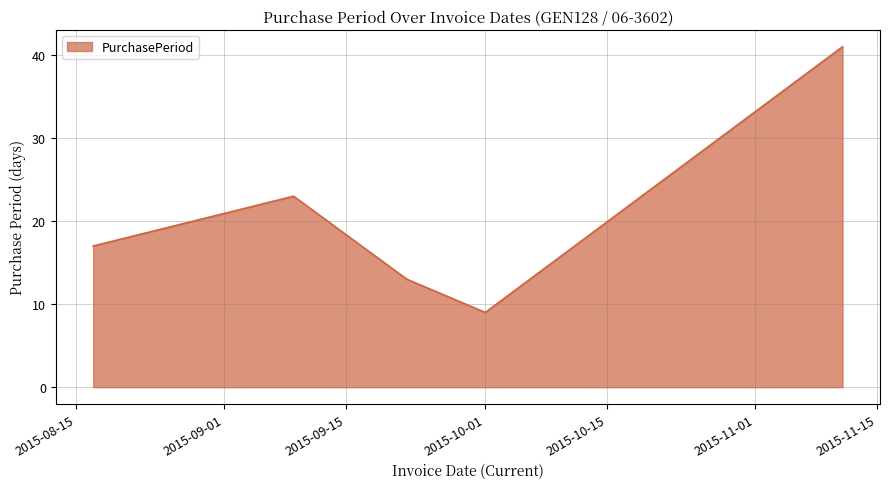

True or false: there are more than 0 points higher than both neighbors.

True